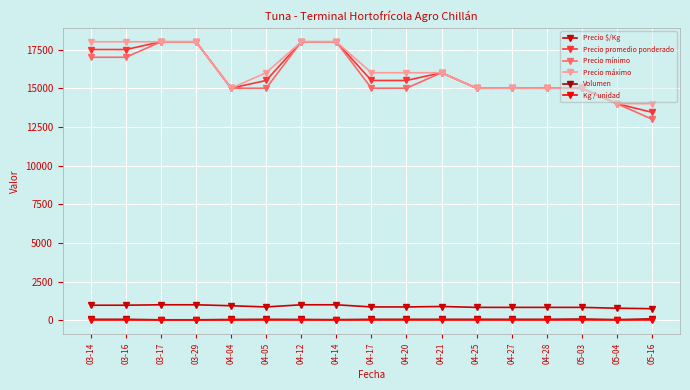

What is the approximate value of Kg / unidad at 04-12?

18